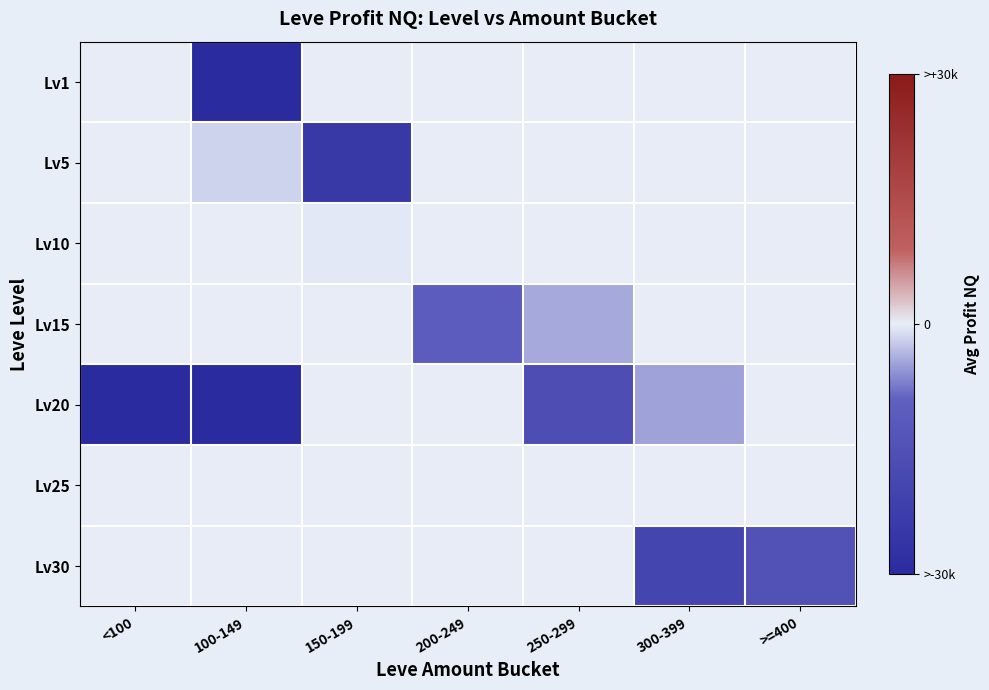

Reading left to right, list all the values displayed in this chart.

Lv1: <100=0.0	100-149=-30000.0	150-199=0.0	200-249=0.0	250-299=0.0	300-399=0.0	>=400=0.0
Lv5: <100=0.0	100-149=-1778.6	150-199=-24830.0	200-249=0.0	250-299=0.0	300-399=0.0	>=400=0.0
Lv10: <100=0.0	100-149=0.0	150-199=-298.1	200-249=0.0	250-299=0.0	300-399=0.0	>=400=0.0
Lv15: <100=0.0	100-149=0.0	150-199=0.0	200-249=-10091.1	250-299=-4251.0	300-399=0.0	>=400=0.0
Lv20: <100=-30000.0	100-149=-29902.0	150-199=0.0	200-249=0.0	250-299=-16321.9	300-399=-4826.0	>=400=0.0
Lv25: <100=0.0	100-149=0.0	150-199=0.0	200-249=0.0	250-299=0.0	300-399=0.0	>=400=0.0
Lv30: <100=0.0	100-149=0.0	150-199=0.0	200-249=0.0	250-299=0.0	300-399=-19510.0	>=400=-14815.5